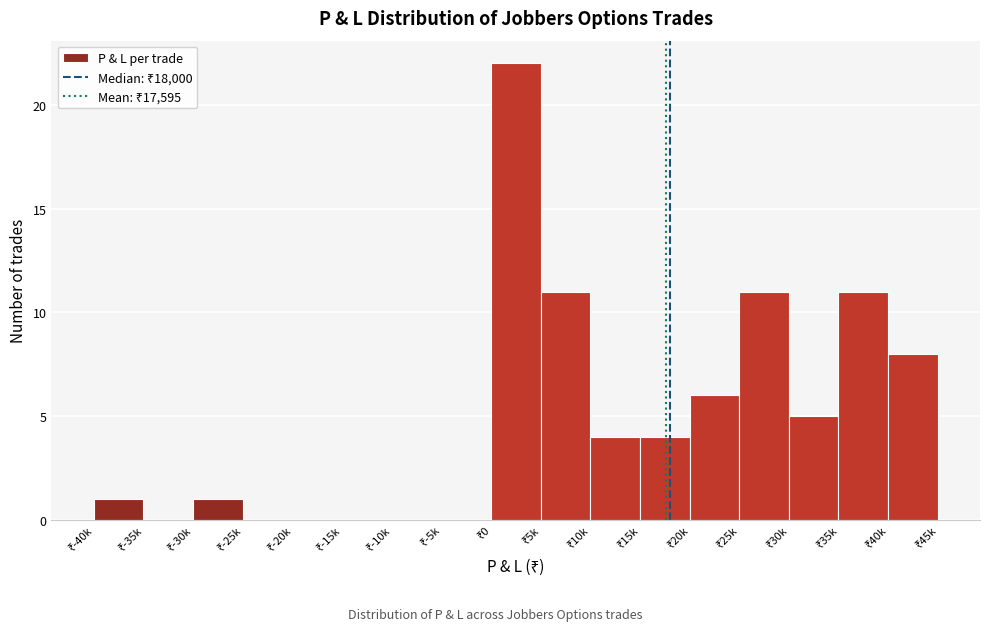

What is the sum of all values?

84